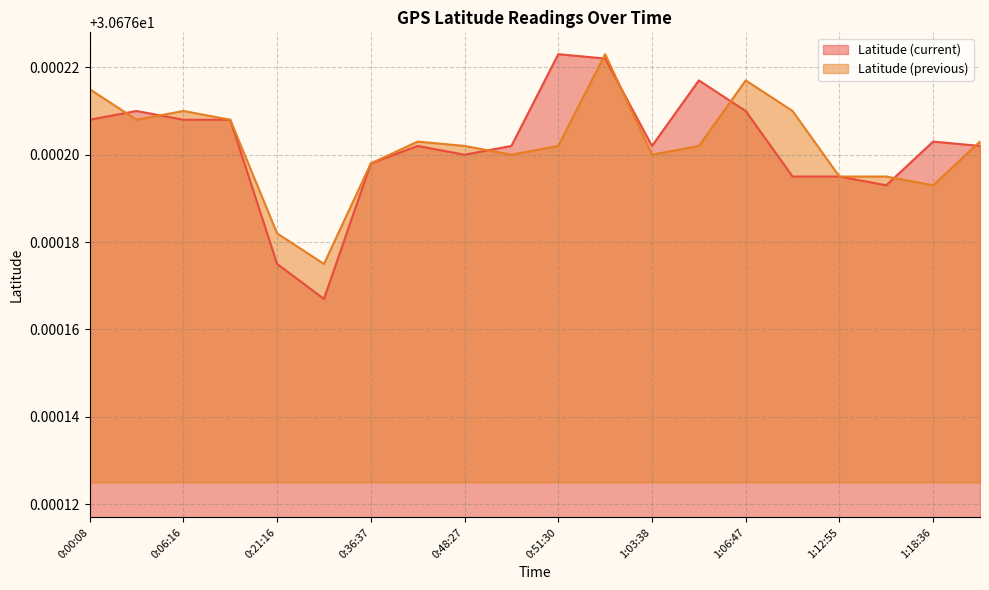

What are all the series names shown in the legend?

Latitude (current), Latitude (previous)